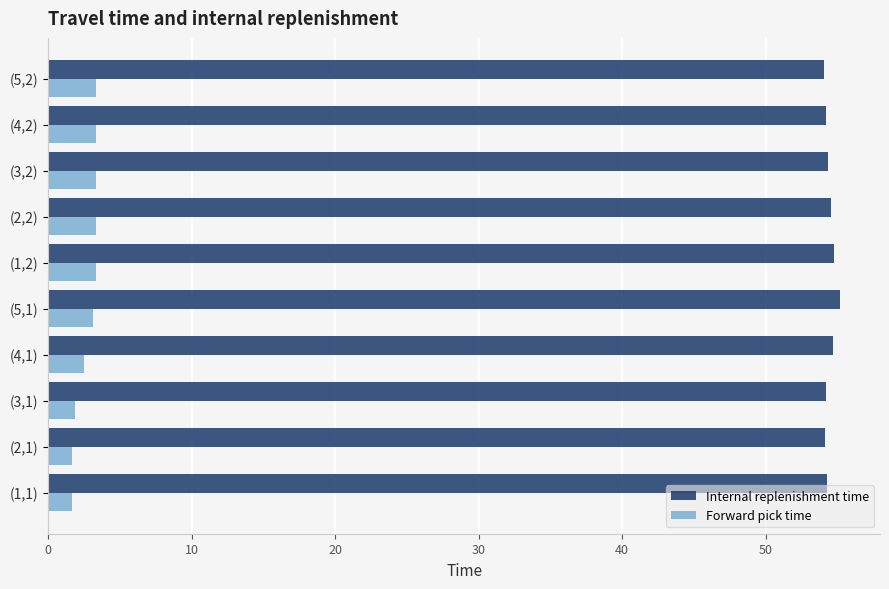

At how many categories does at least one series exceed 11?

10